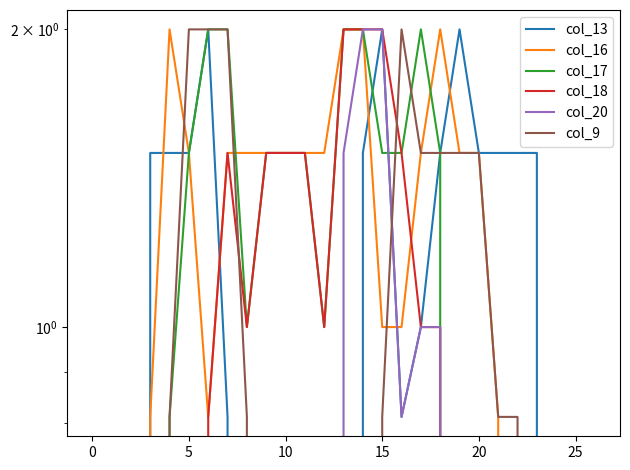

How many values in the col_18 series exceed 0?

13